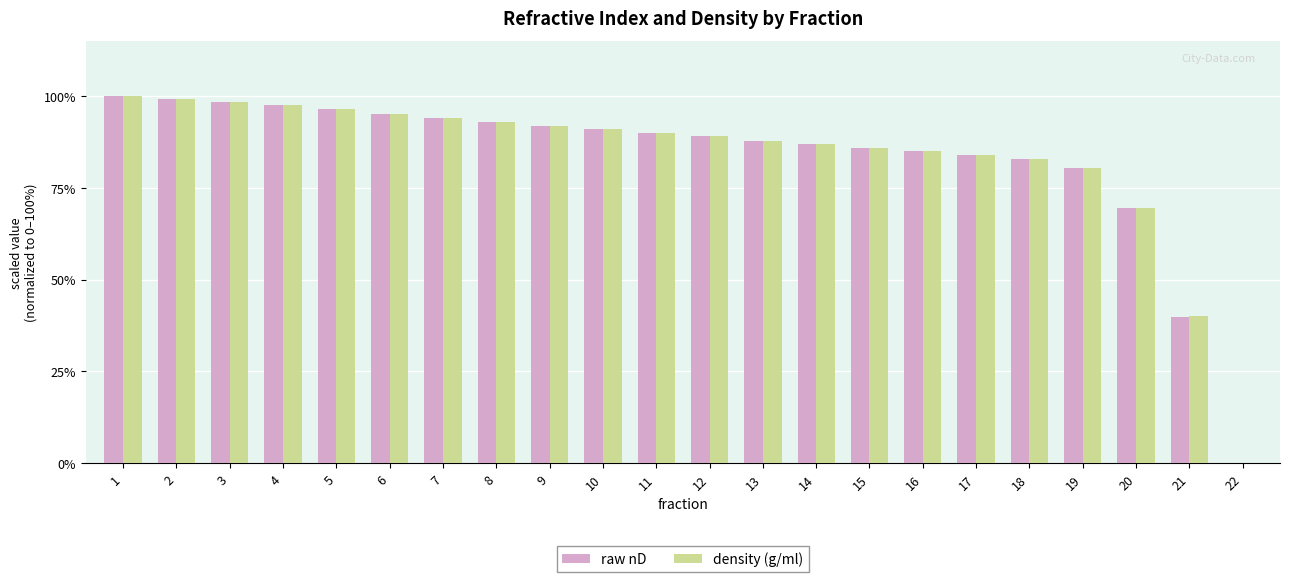

Is the value of density (g/ml) at 1 greater than the value of raw nD at 21?

Yes